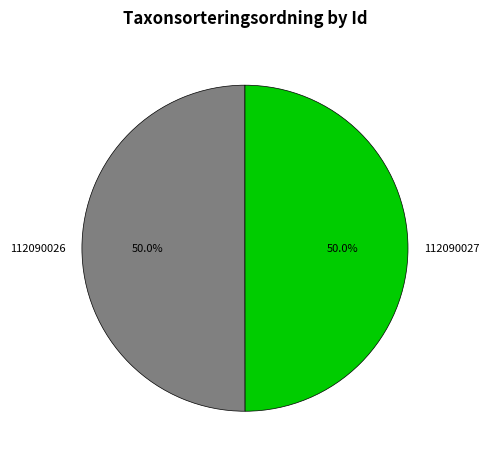

How many slices are in this pie chart?

2